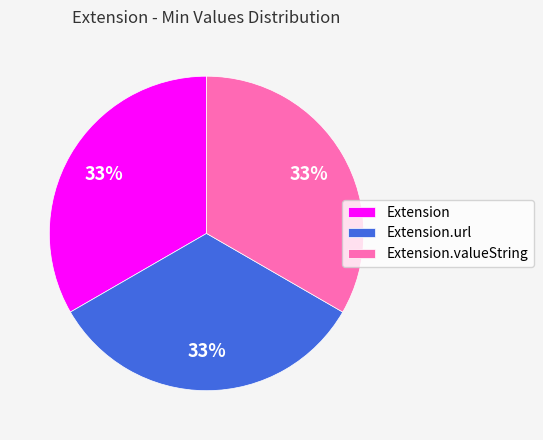

Combined, do Extension.valueString and Extension account for over 50%?

Yes